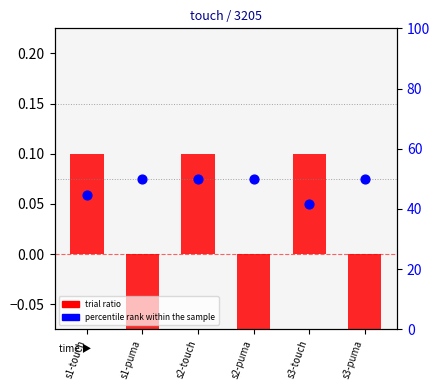

At which category is the sum across all series the highest?

s2-touch